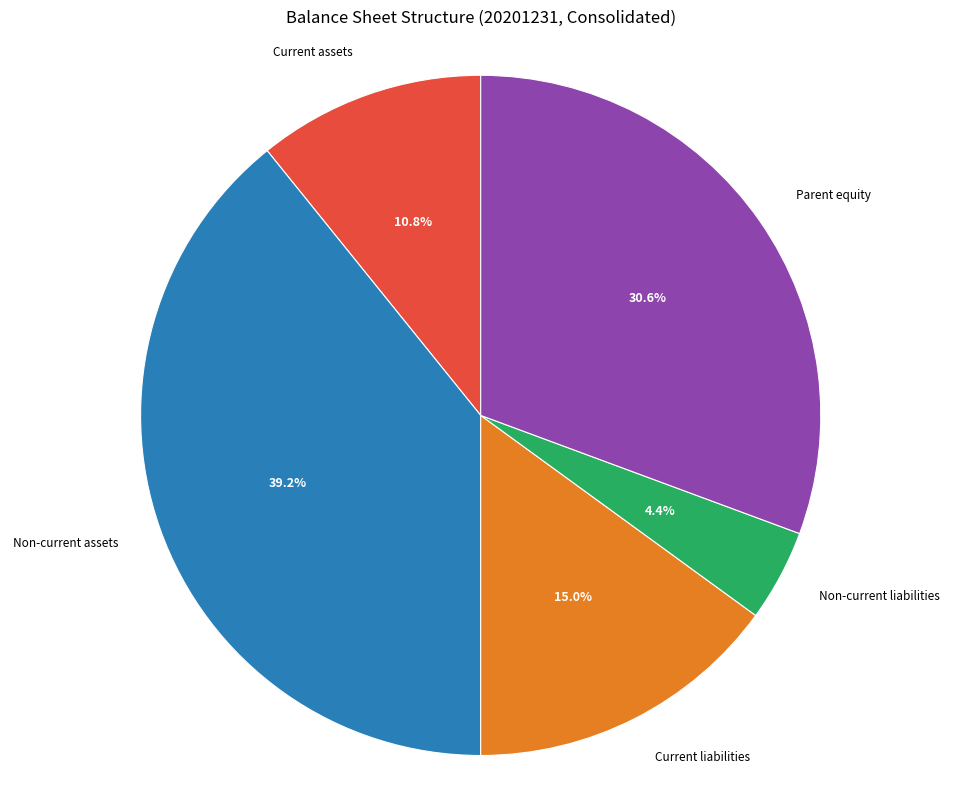

Is there a majority slice in this chart?

No